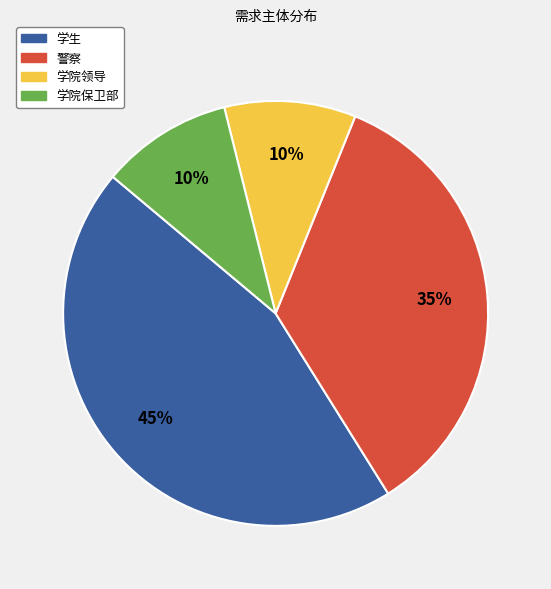

True or false: 警察 accounts for 24% of the total.

False